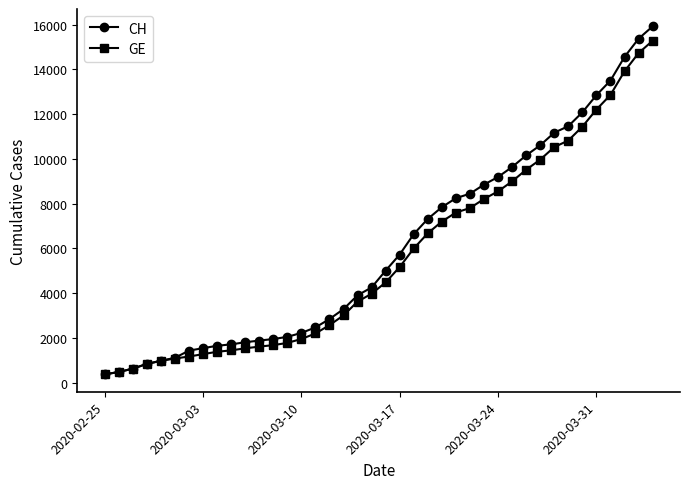

What is the value of the GE point at the 23rd from the left?

6002